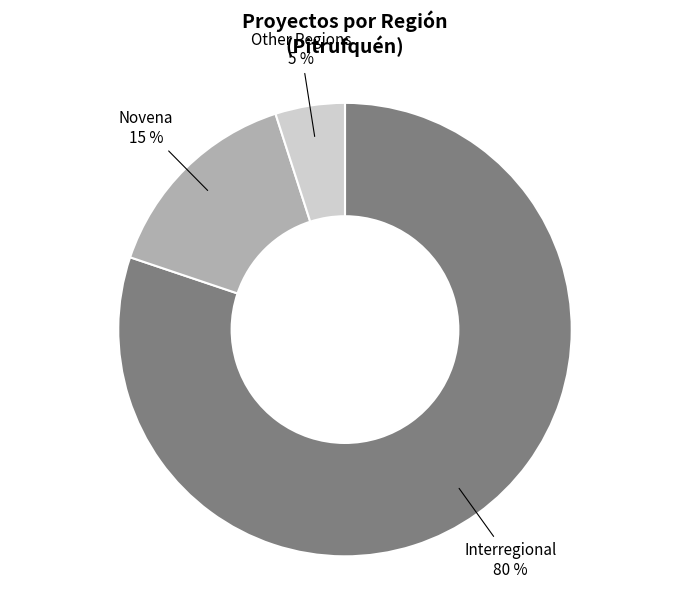

Does Novena account for over 50% of the chart?

No